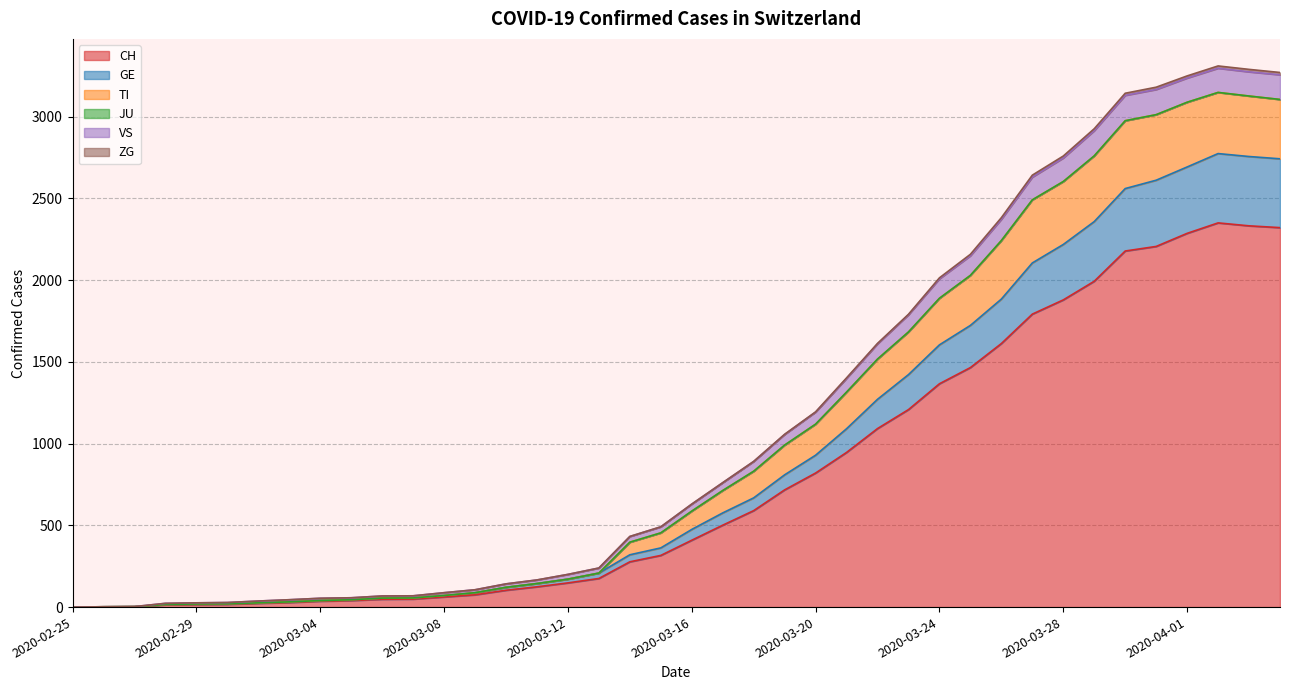

Between 2020-03-26 and 2020-03-08, which is larger?

2020-03-26